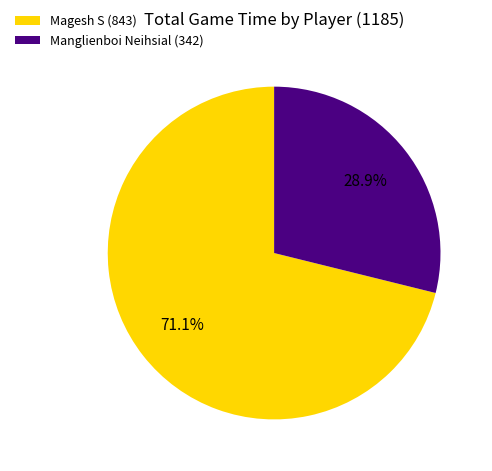

Is there a majority slice in this chart?

Yes